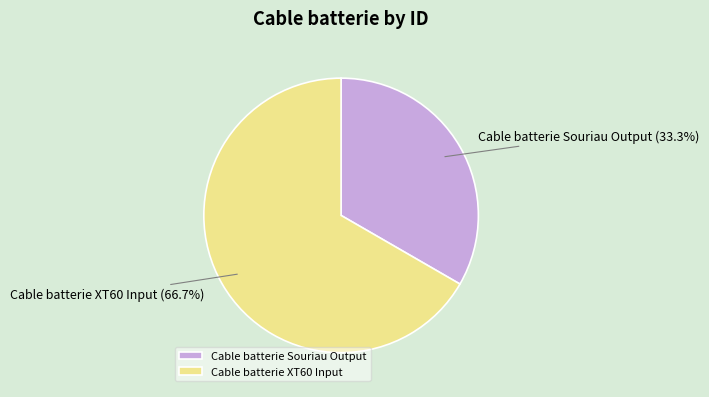

Approximately how many times larger is the value at Cable batterie XT60 Input compared to Cable batterie Souriau Output?

2.0